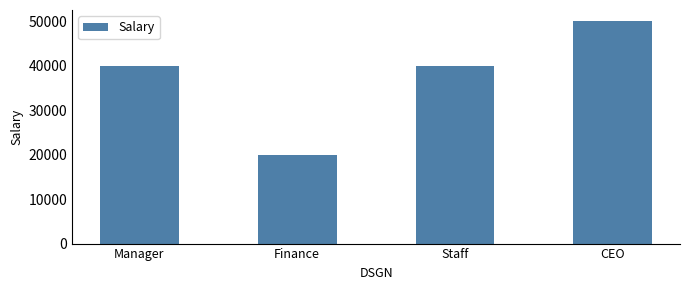

What is the label of the 1st bar from the right?

CEO